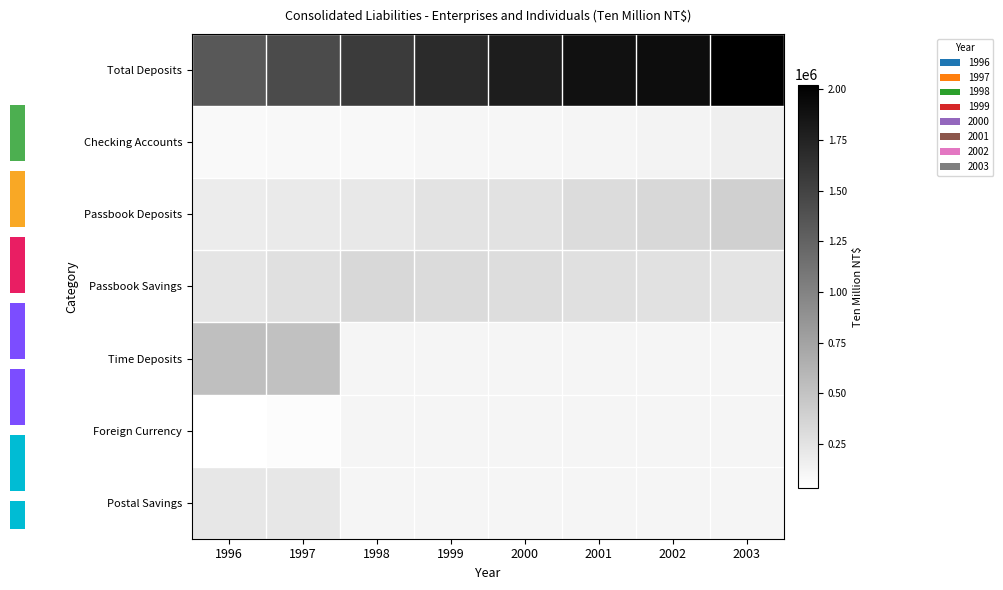

Which series has the largest range (max minus min)?

Total Deposits